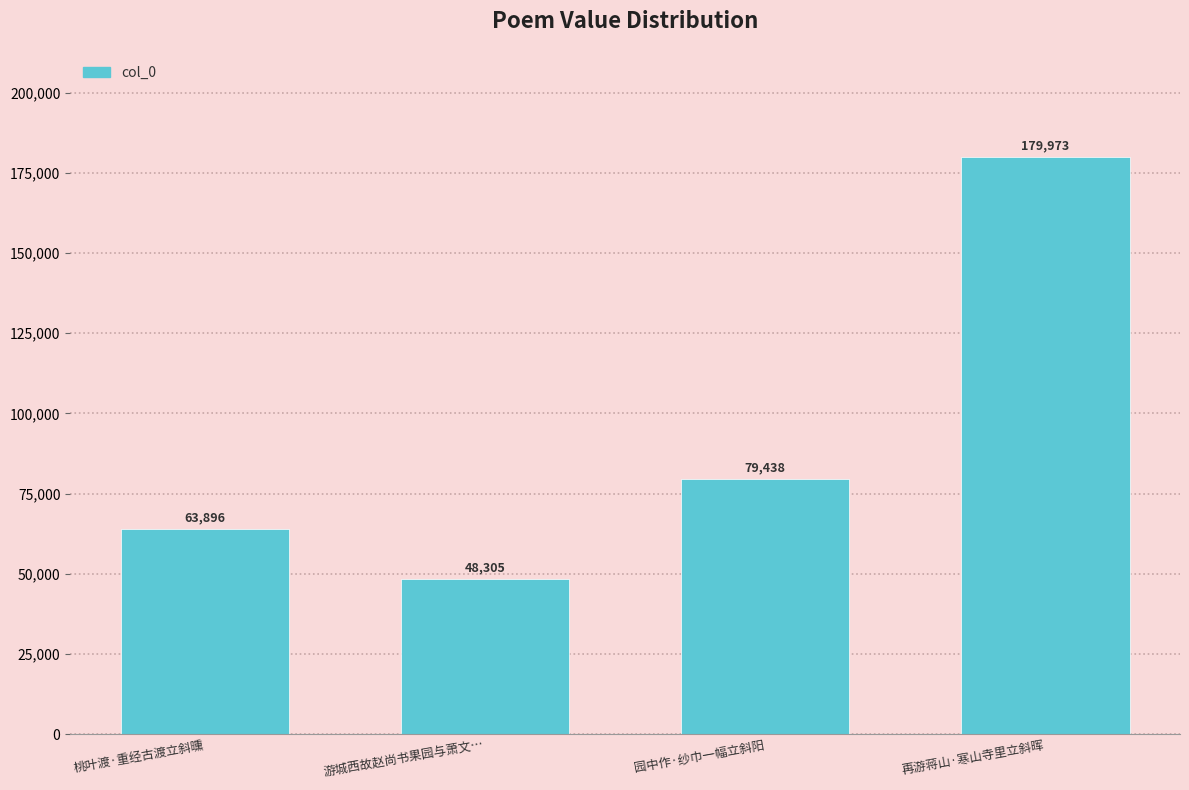

Between 桃叶渡·重经古渡立斜曛 and 游城西故赵尚书果园与萧文…, which is larger?

桃叶渡·重经古渡立斜曛